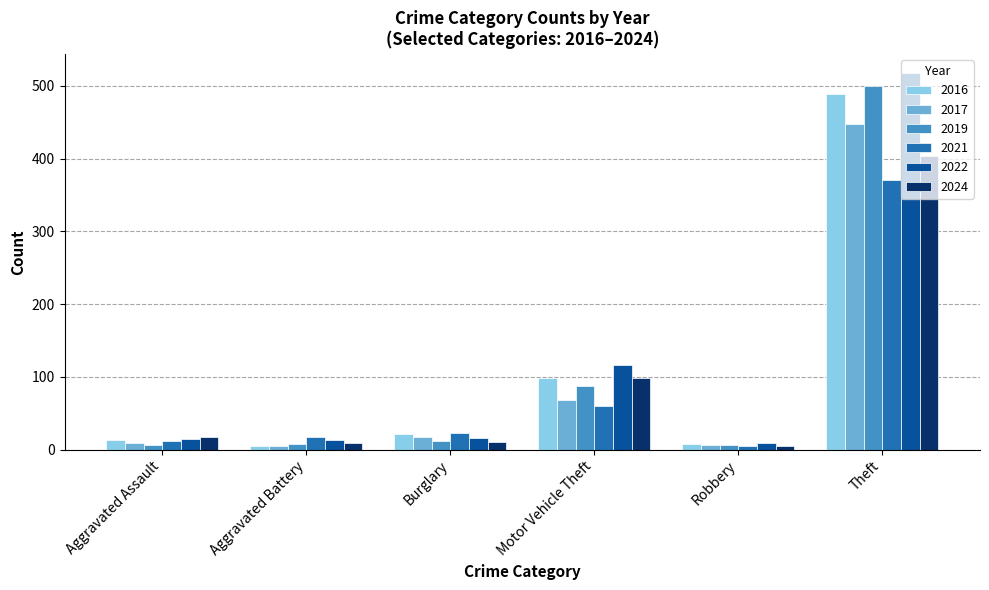

Are the bars grouped side by side (vs. stacked)?

Yes